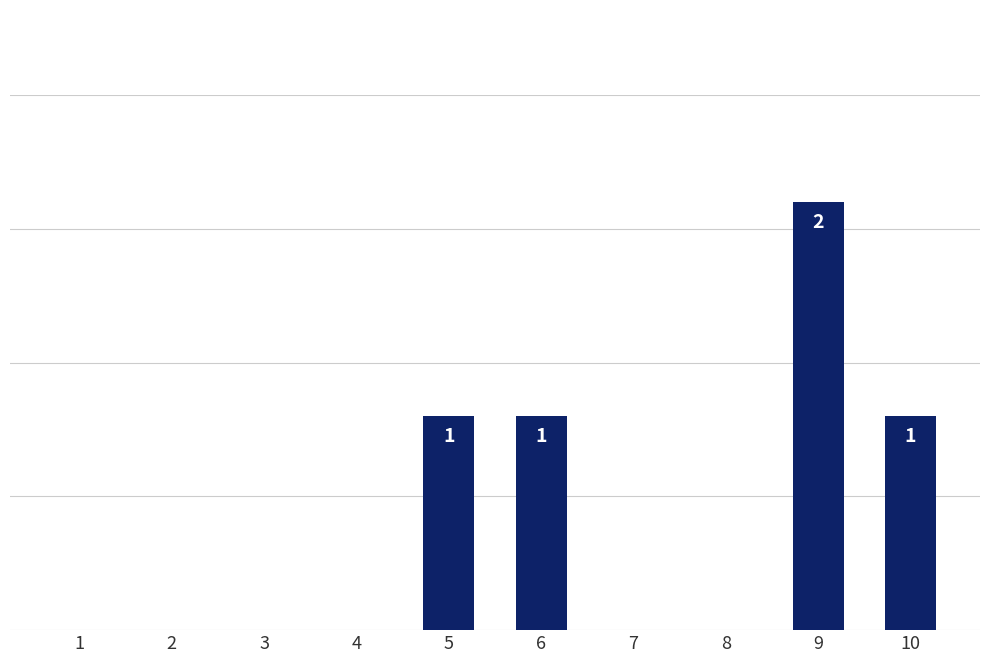

Does the chart contain stacked bars?

No